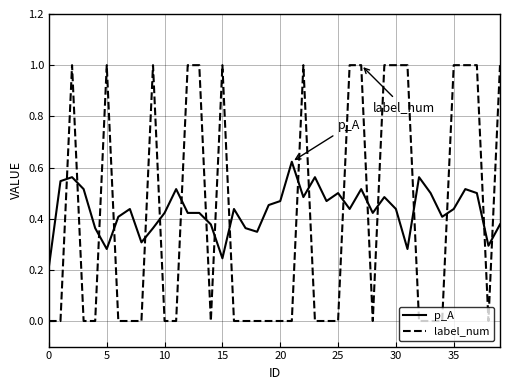

Which series has the largest range (max minus min)?

label_num